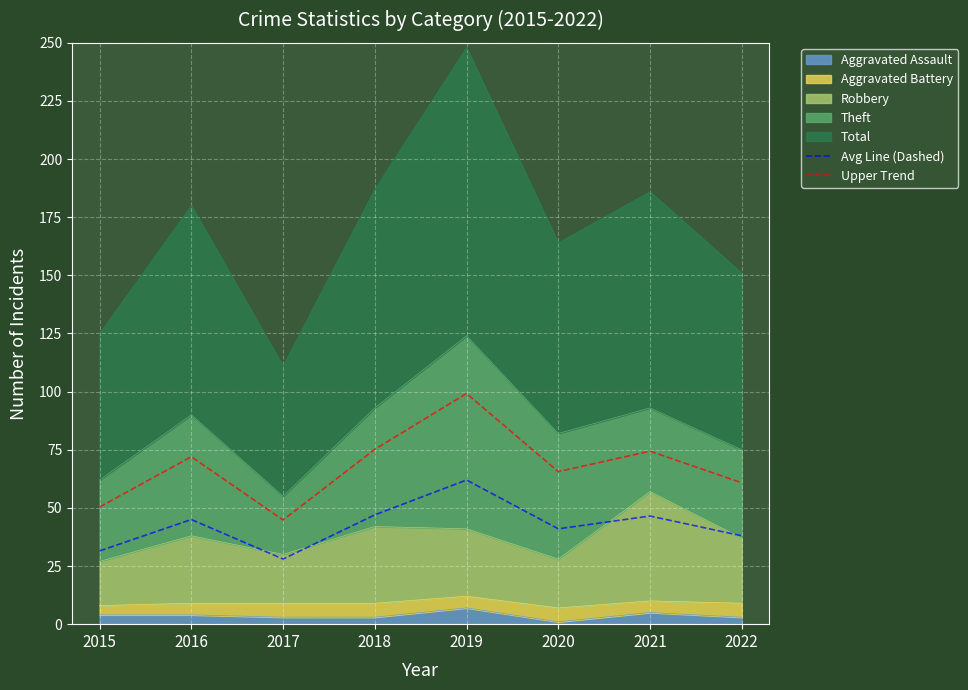

At which label does Upper Trend reach its minimum?

2017